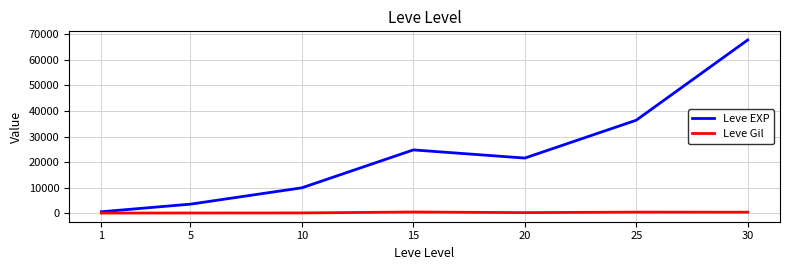

Which series has the widest spread of values?

Leve EXP